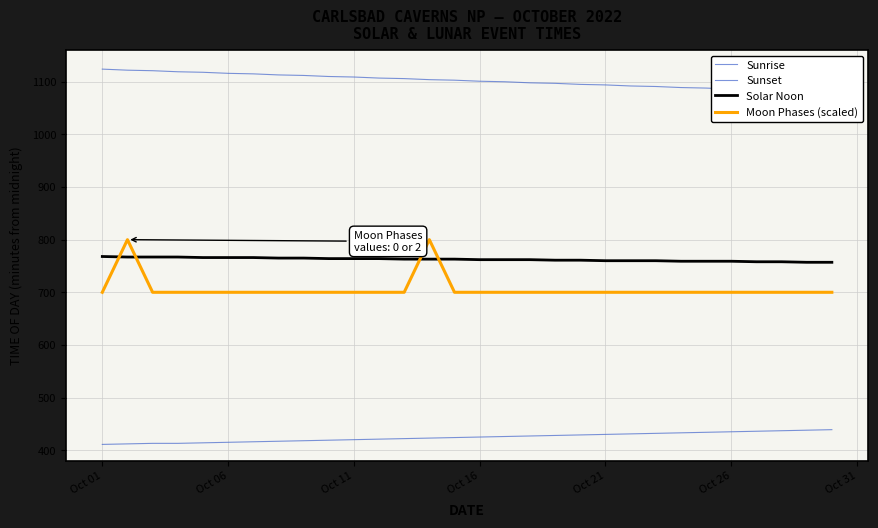

What is the minimum value for Sunrise?

411